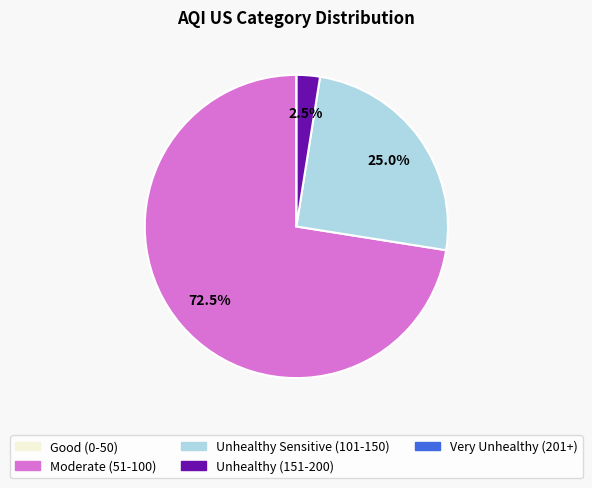

Is there a majority slice in this chart?

Yes